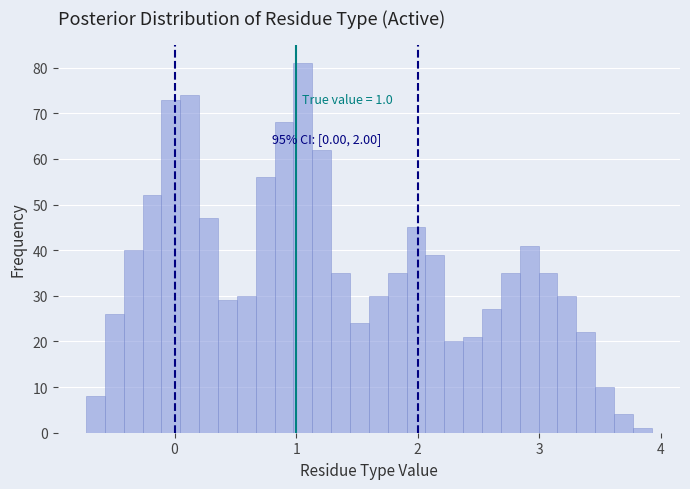

Read against the x-axis, roughly where is the centre of the tallest bar?

1.1